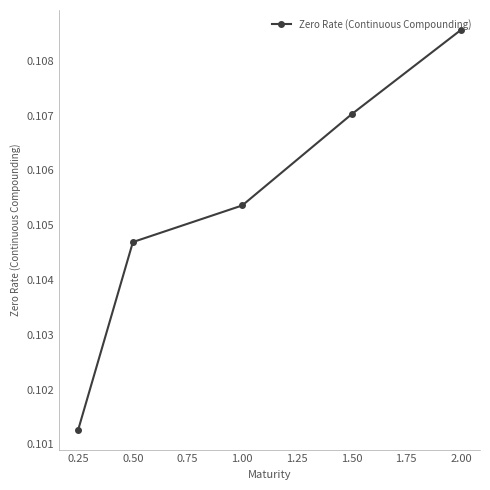

List the labels in order of value, largest first.

2.00, 1.50, 1.00, 0.50, 0.25